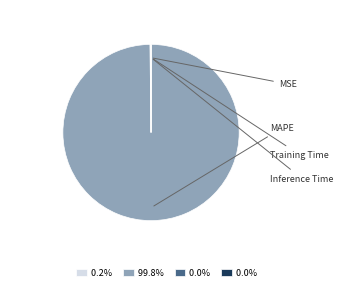

To the nearest percent, what is the difference between the largest and smallest slice percentages?

100%